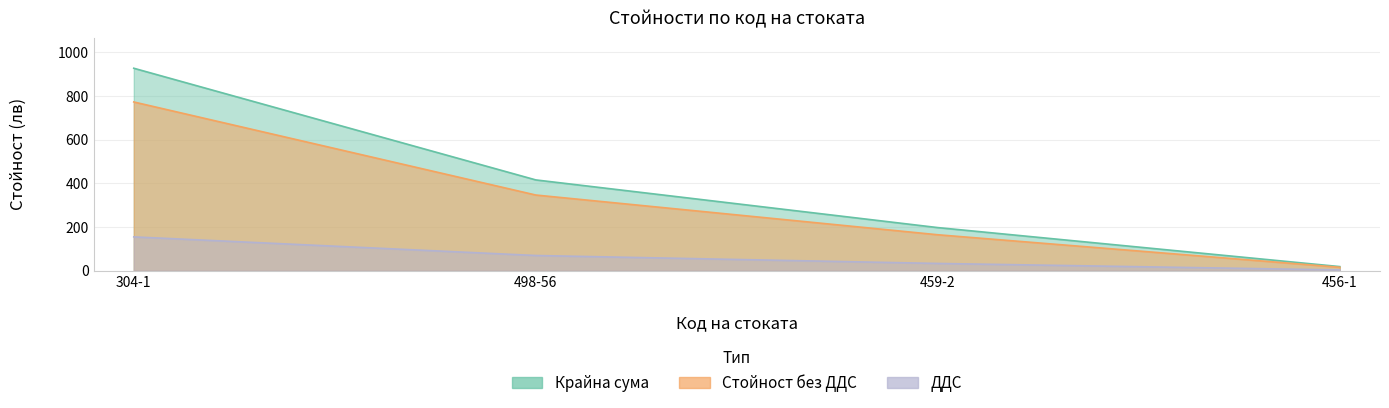

True or false: ДДС has more than 1 interior local peaks.

False